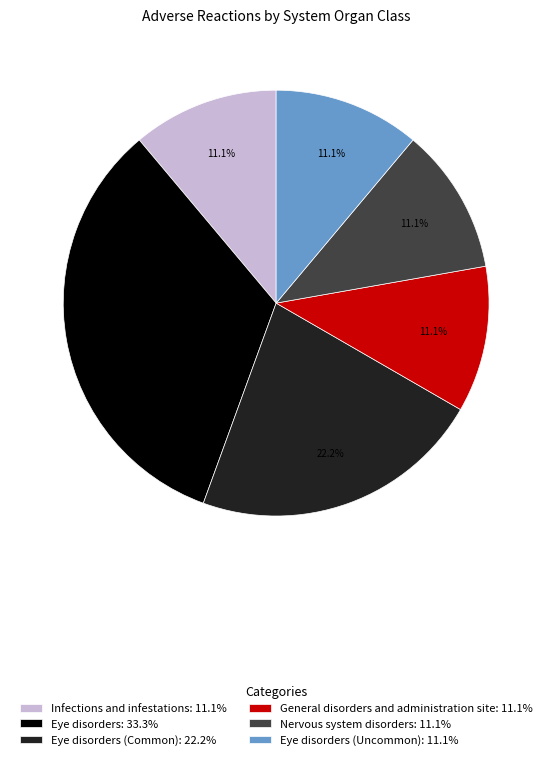

Is there a majority slice in this chart?

No